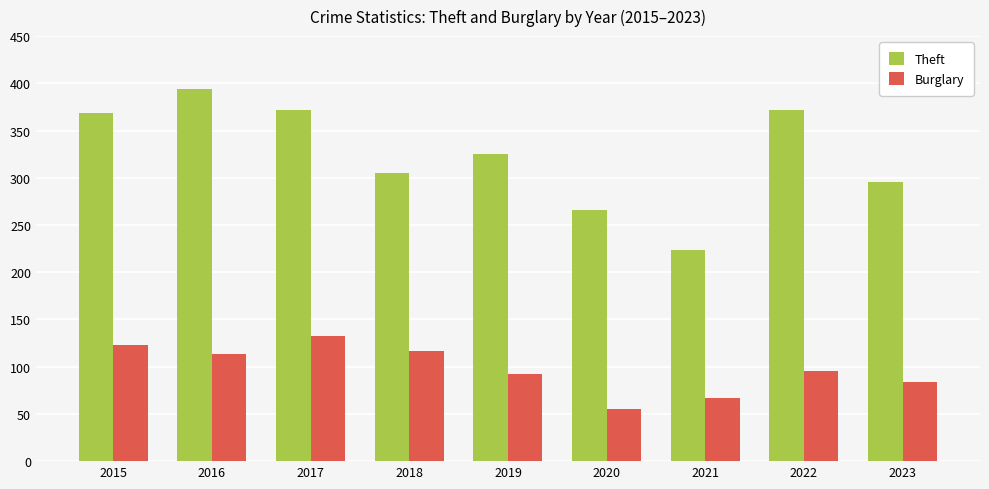

True or false: Burglary has a value of 129 at 2023.

False